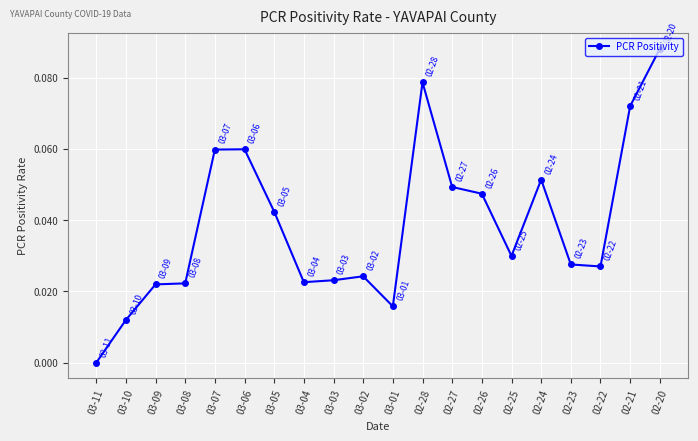

True or false: the data shows 0.0 at 03-03.

True